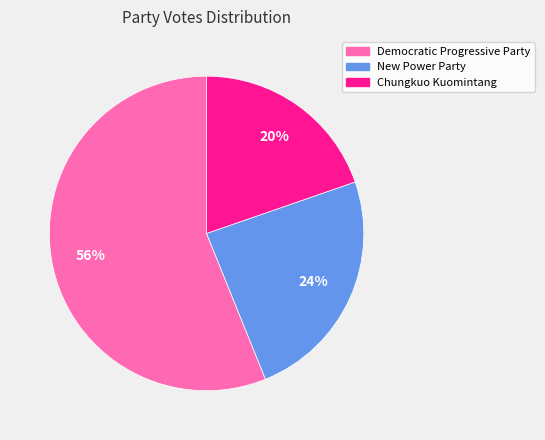

What percentage is the Democratic Progressive Party slice, to the nearest percent?

56%